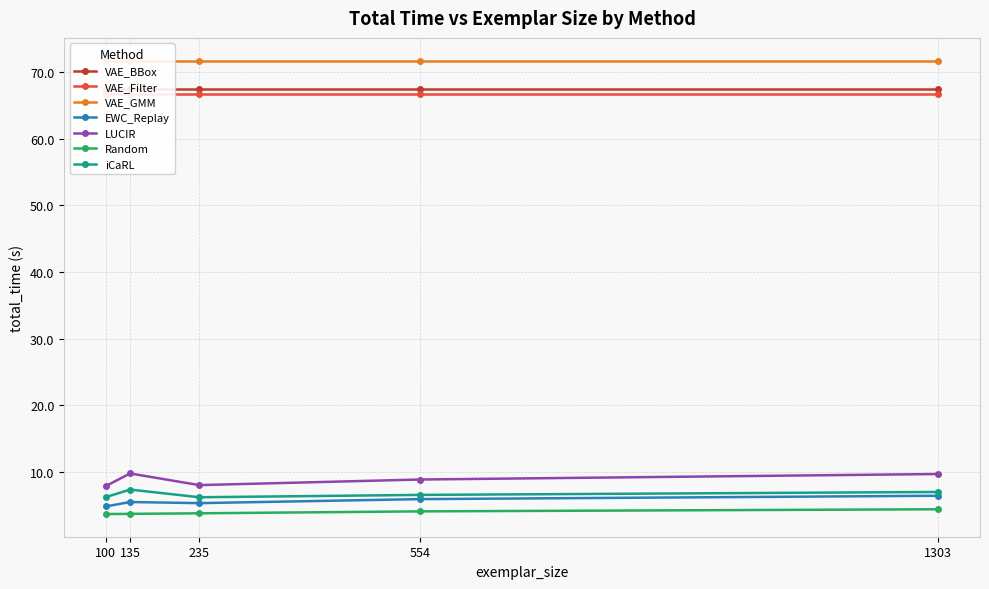

List the labels in order of iCaRL value, smallest first.

235, 100, 554, 1303, 135